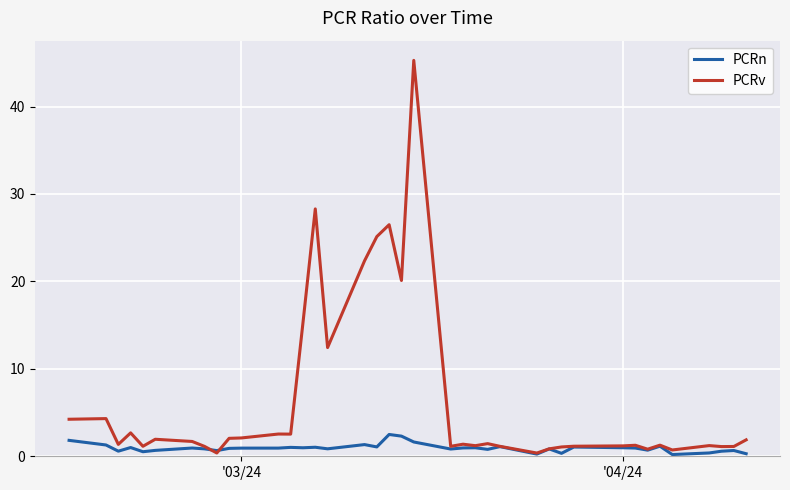

List the series in order of their overall mean, highest first.

PCRv, PCRn